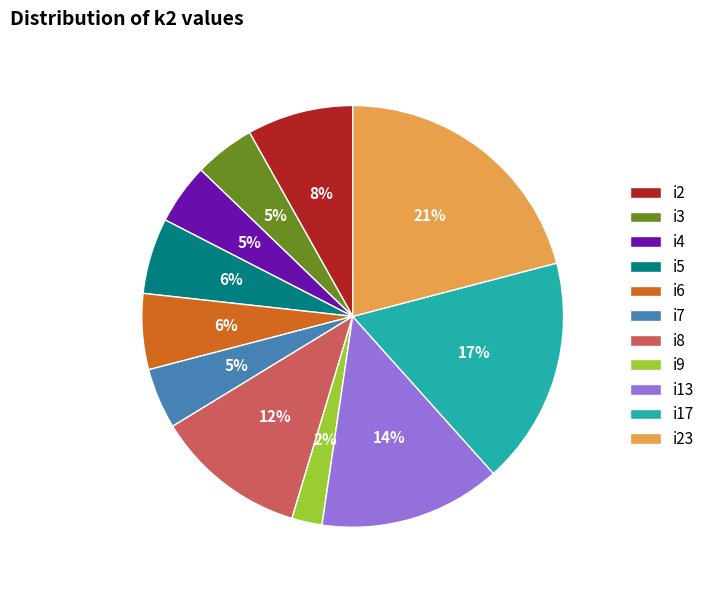

What is the largest slice in the pie chart?

i23